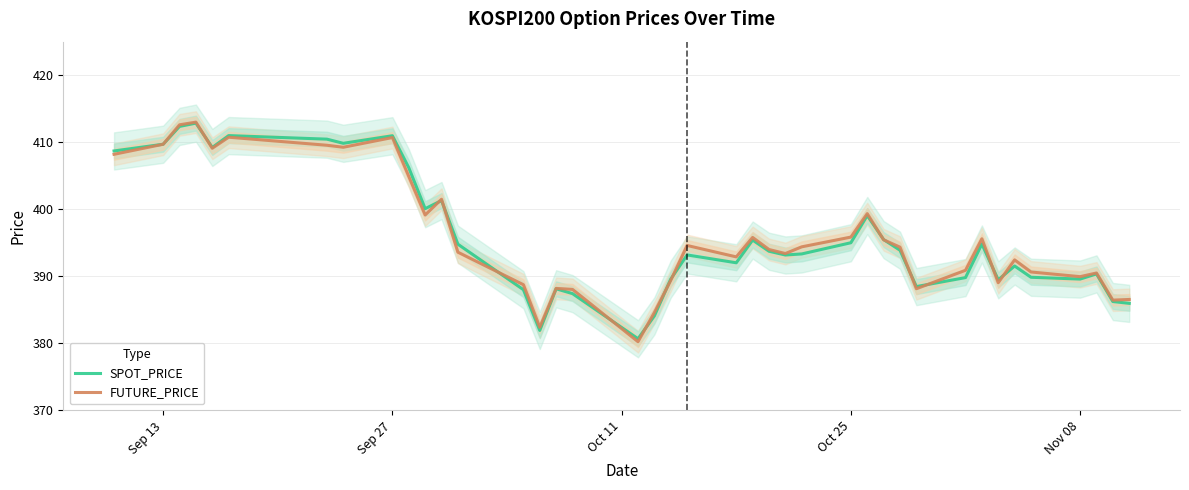

What is the highest value of the FUTURE_PRICE series?

413.0